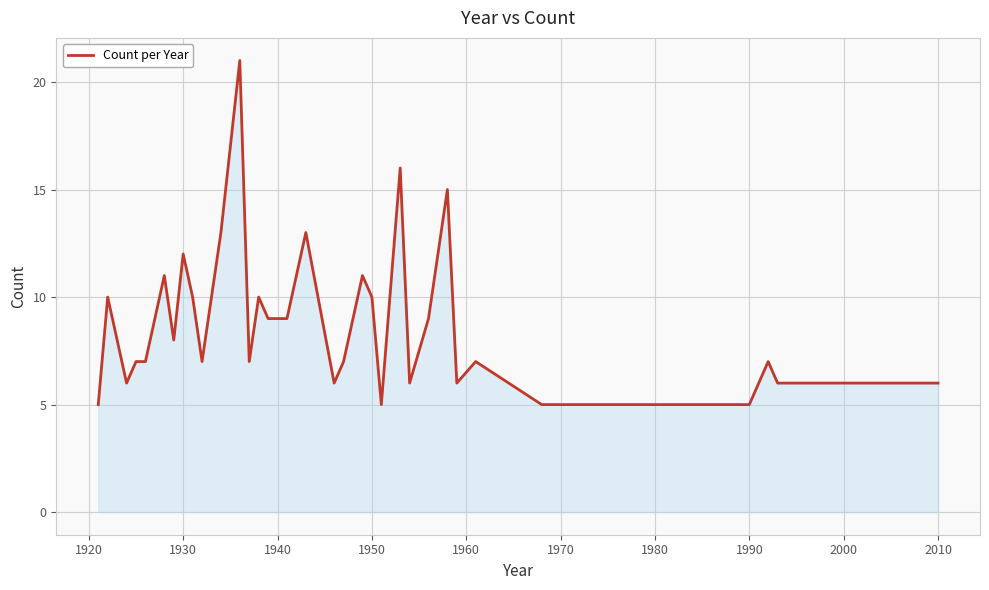

What is the maximum value shown in the chart?

21